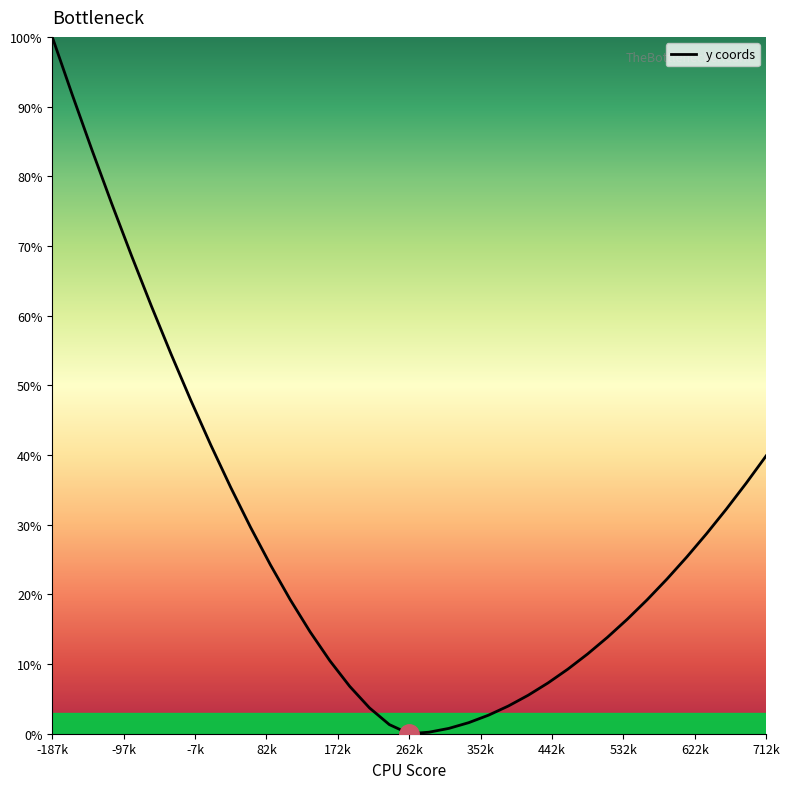

What is the maximum value shown in the chart?

100.0